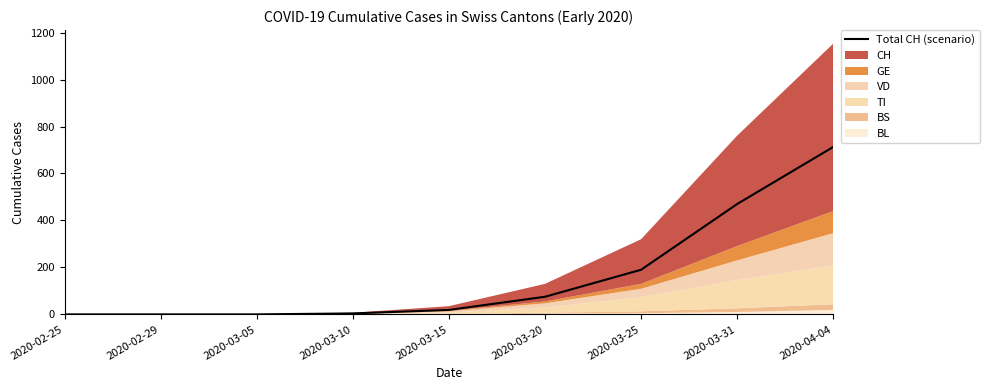

What is the difference between the second highest and second lowest values?

470